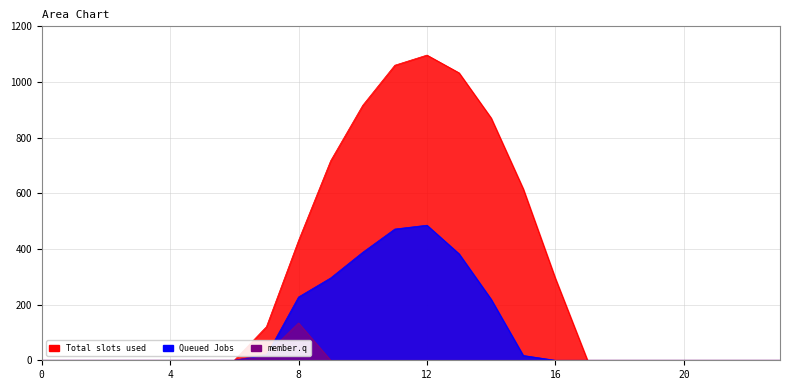

Which series has the largest total across all categories?

series_0